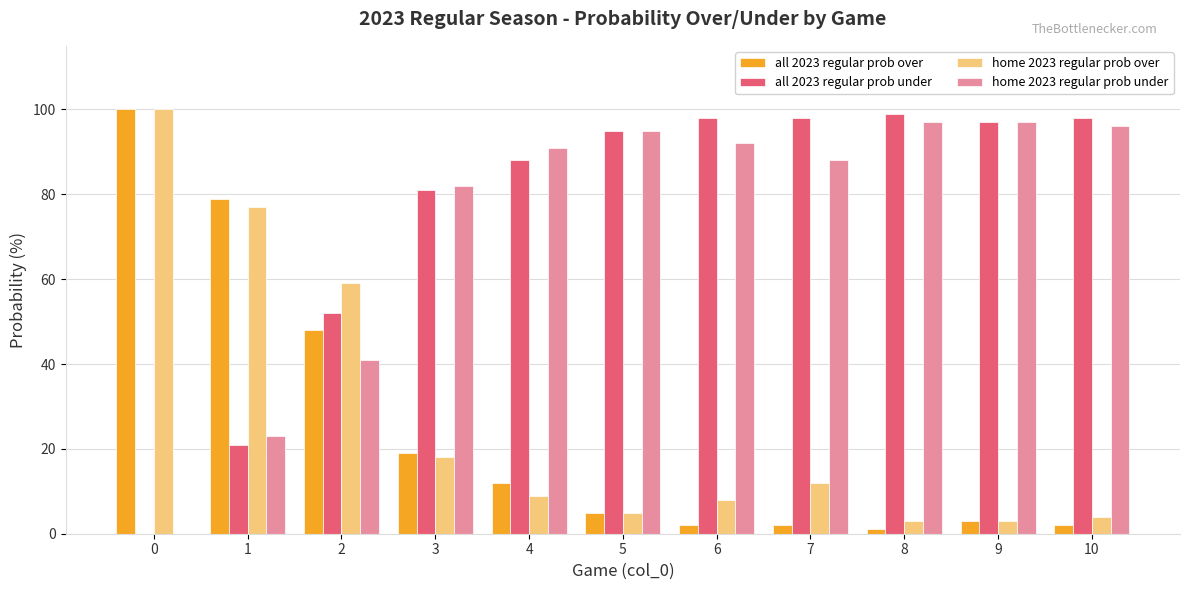

The all 2023 regular prob over series shows 100 at 0. True or false?

True